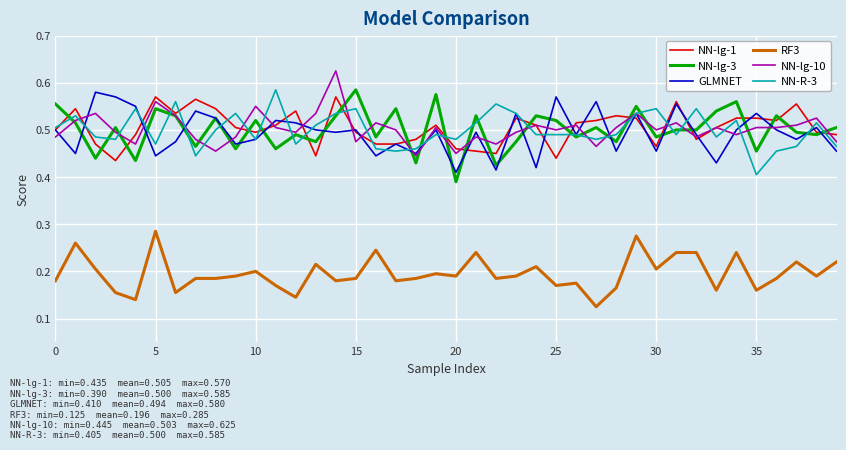

True or false: RF3 and NN-R-3 intersect in this chart.

False